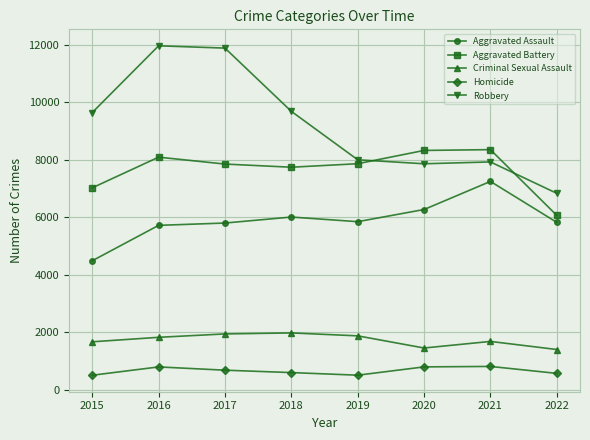

What is the smallest value displayed?

496